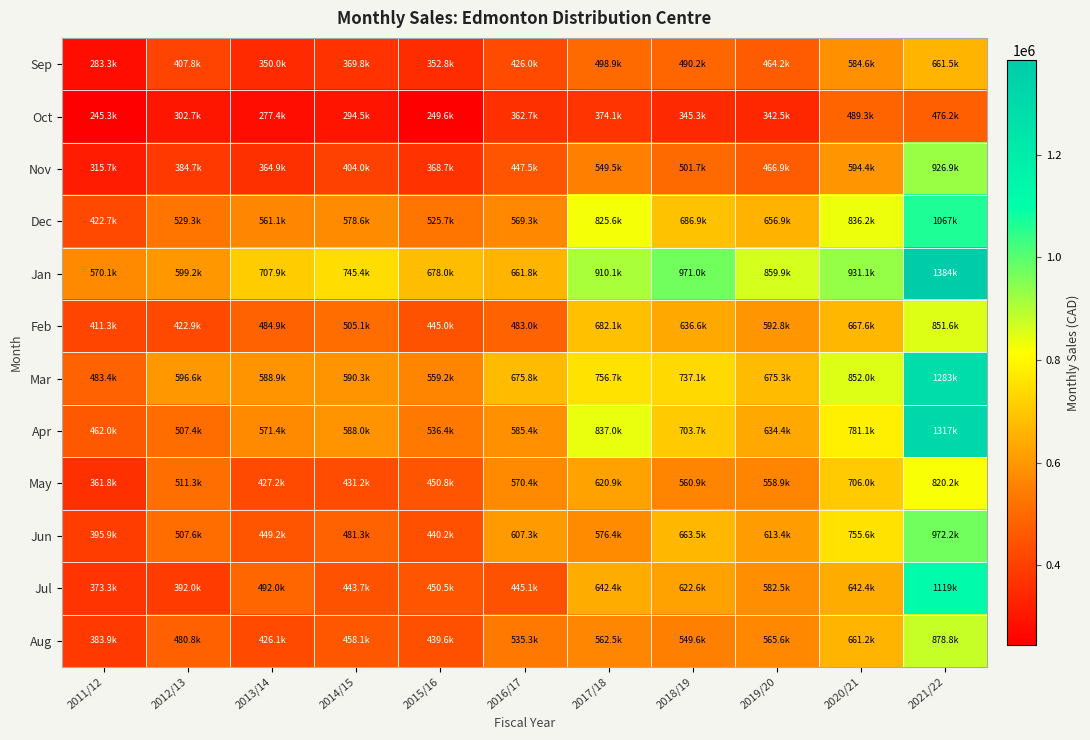

Which series has the largest total across all categories?

Jan